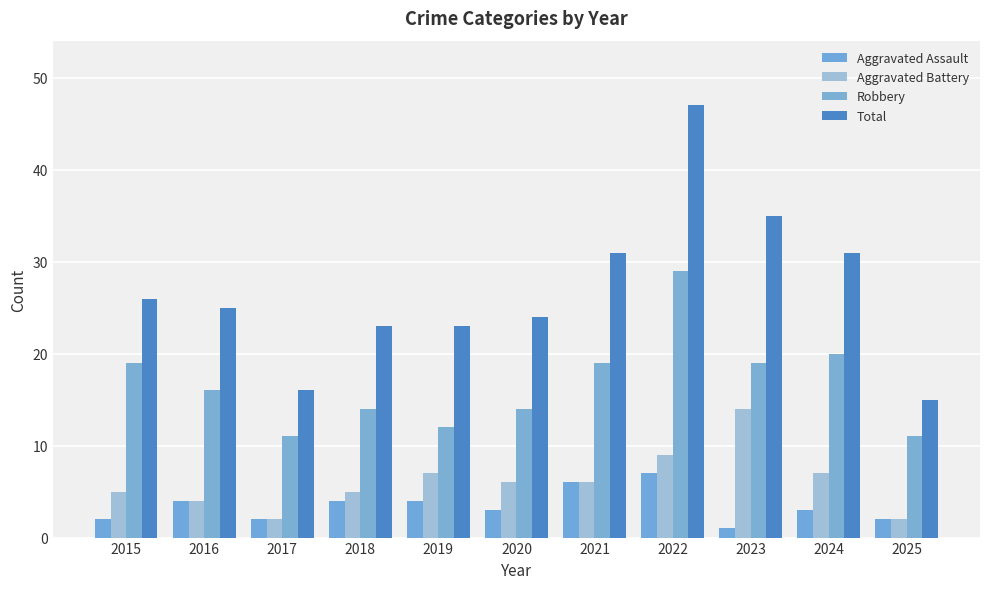

What is the smallest value displayed?

1